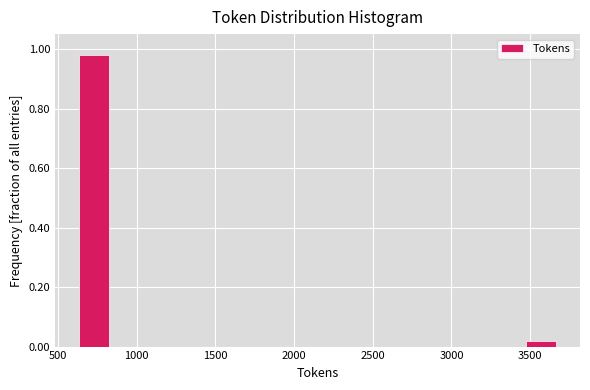

Over which range of the x-axis is the bar tallest?

650 to 850